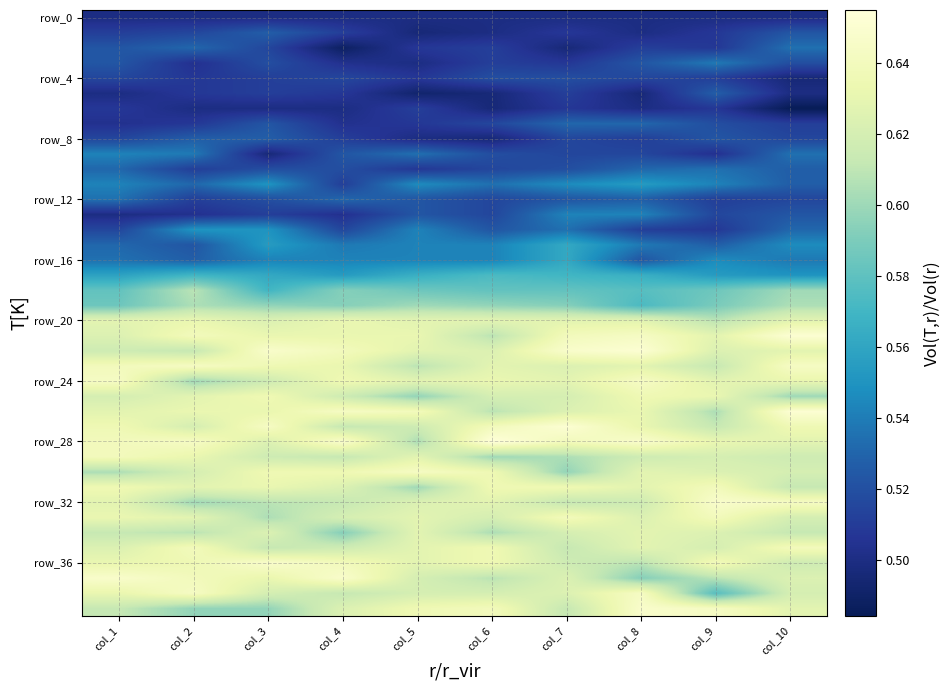

Between col_1 and col_9, which is larger?

col_1